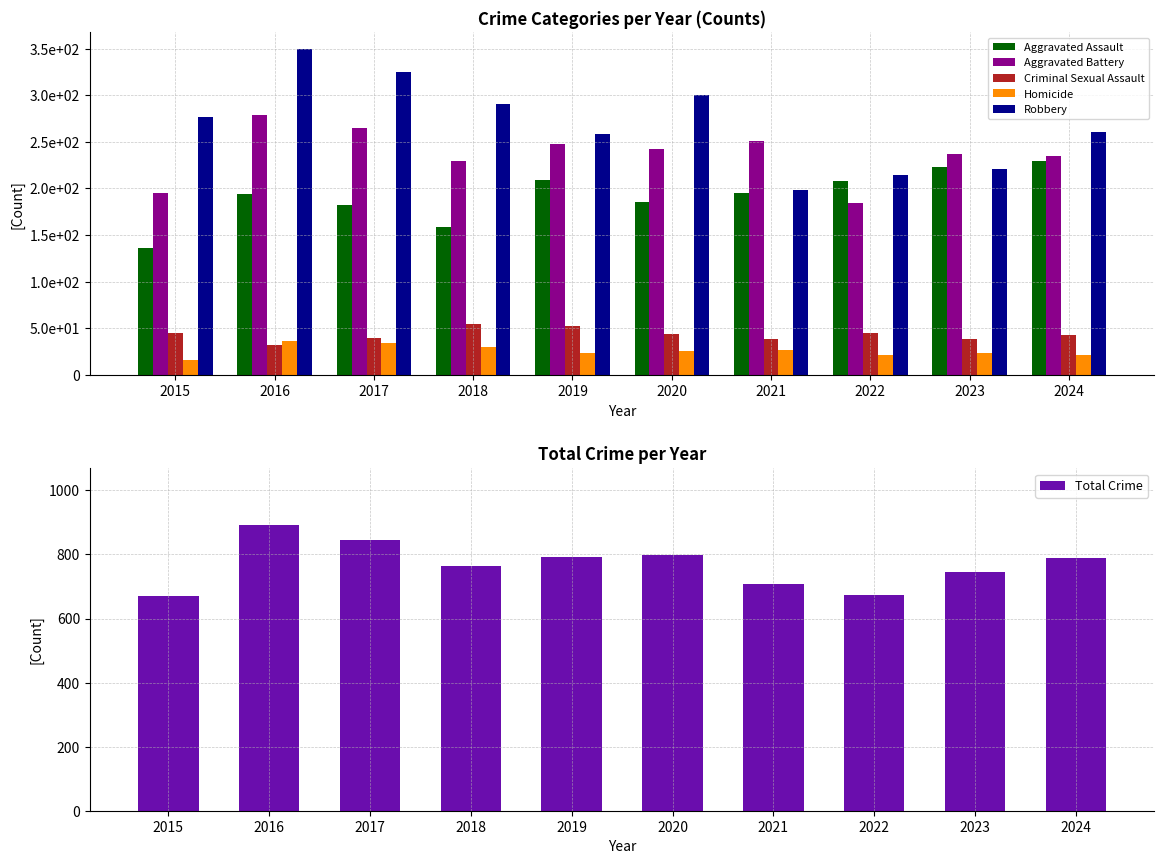

What are all the series names shown in the legend?

Aggravated Assault, Aggravated Battery, Criminal Sexual Assault, Homicide, Robbery, Total Crime